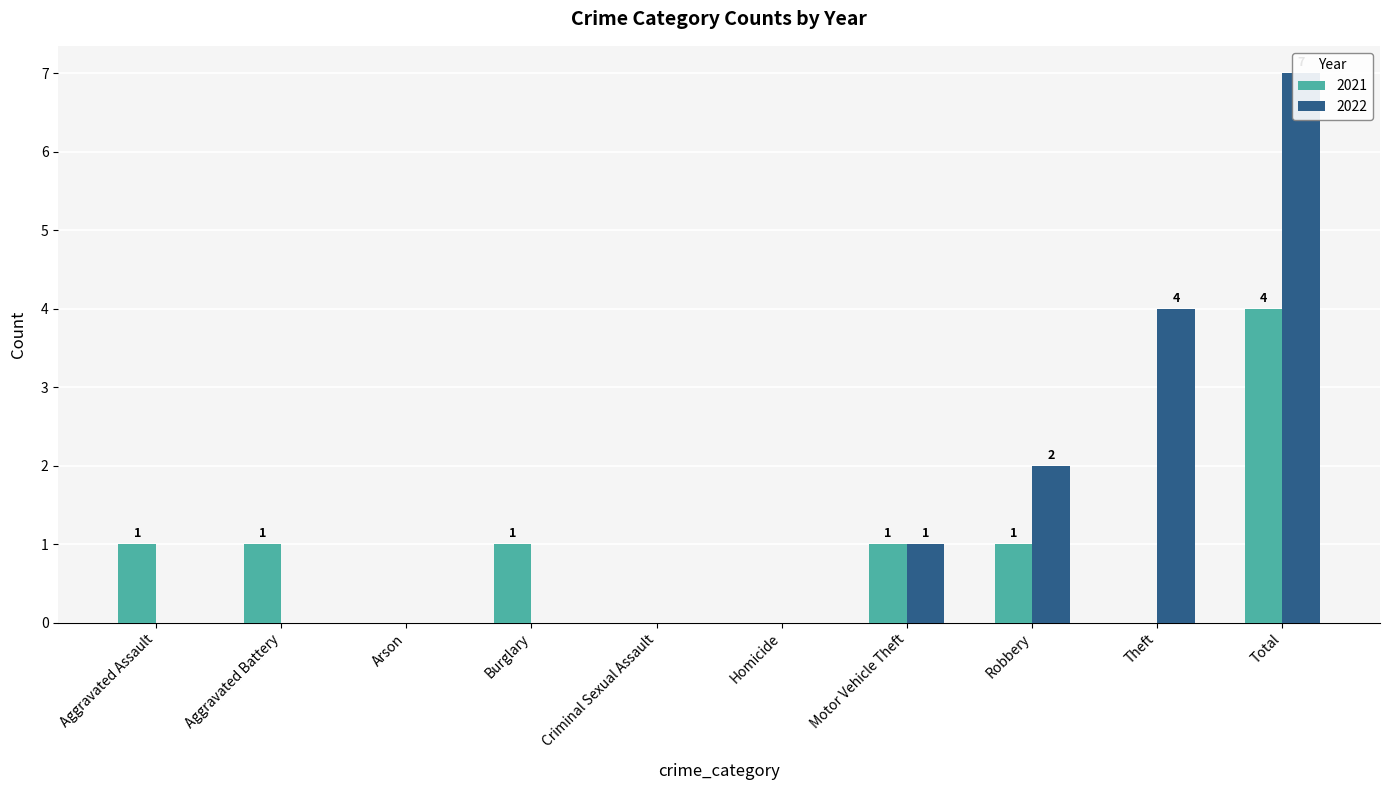

What is the label of the 10th bar from the left?

Total